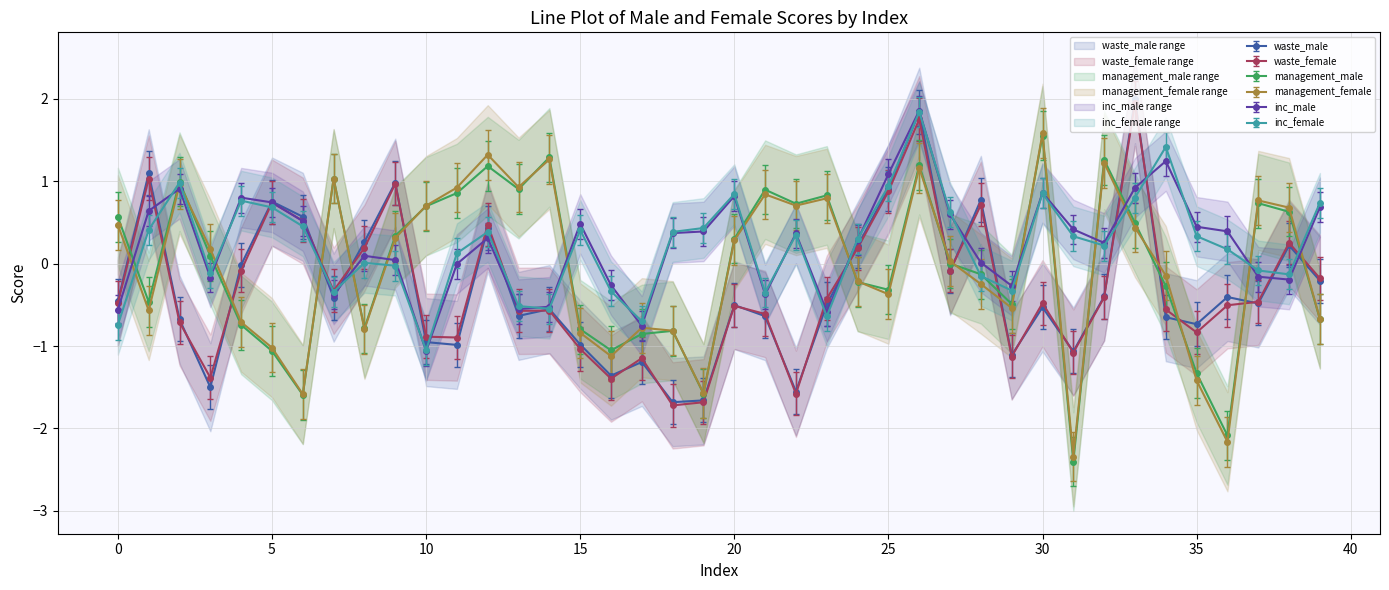

What is the maximum value for inc_female?

1.8